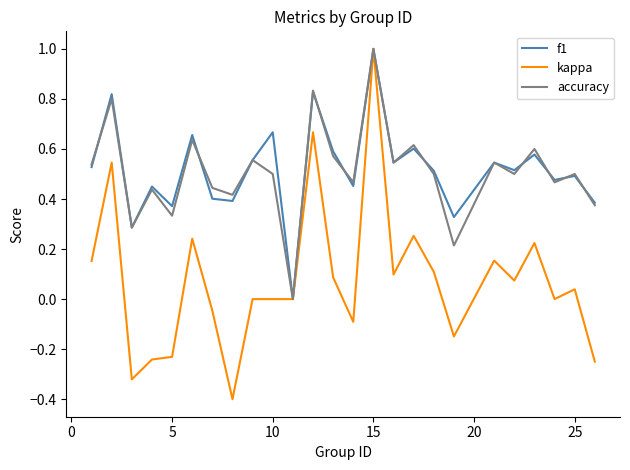

Which series has the largest range (max minus min)?

kappa